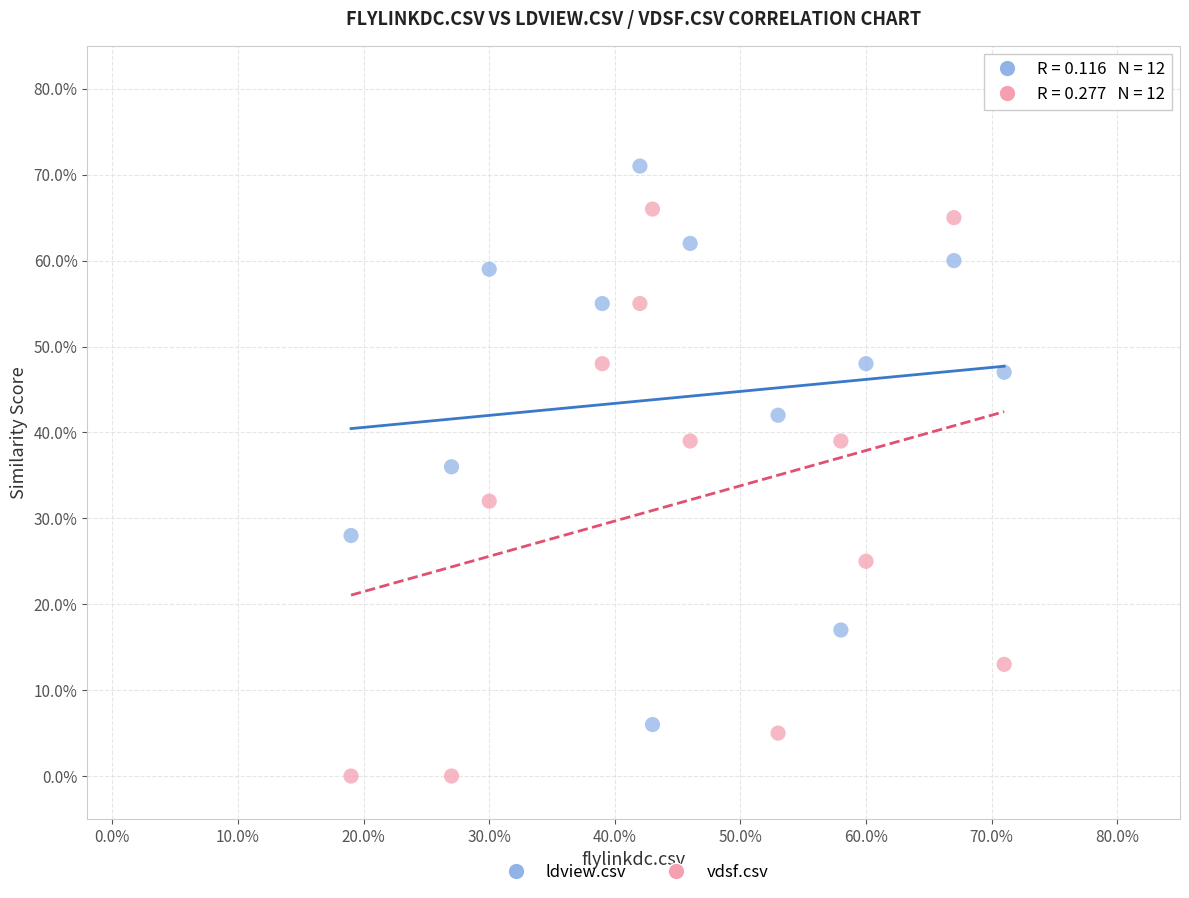

What are all the series names shown in the legend?

ldview.csv, vdsf.csv